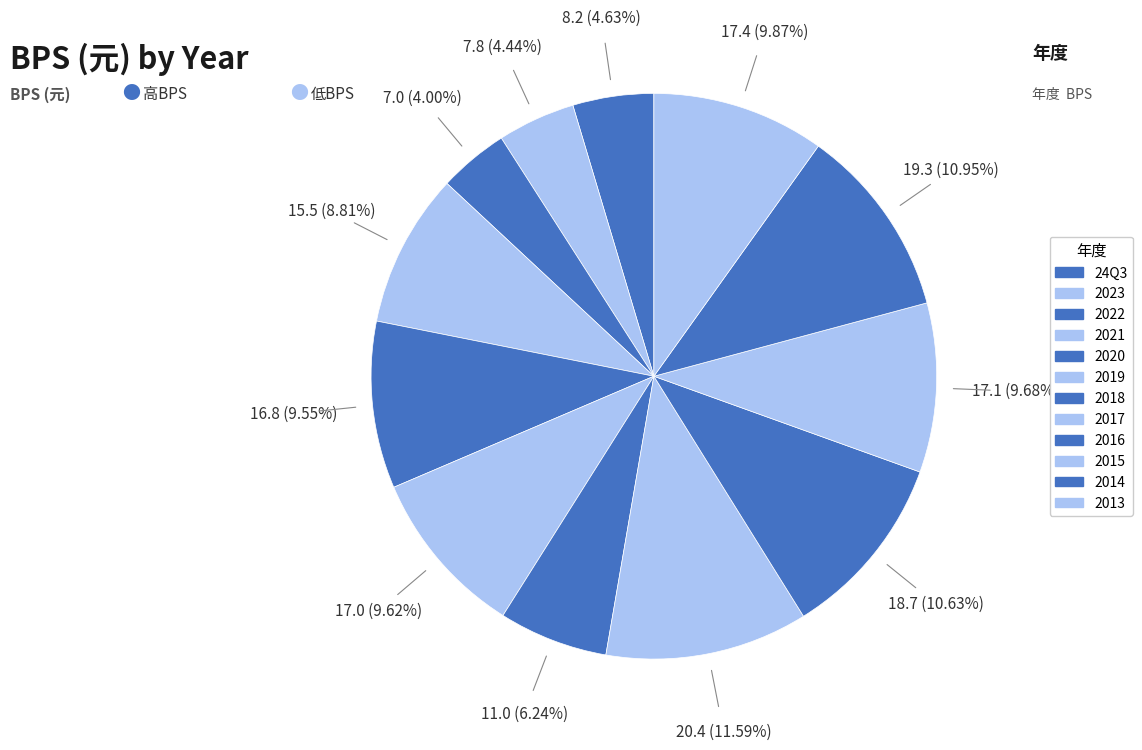

True or false: 2013 accounts for 10% of the total.

True